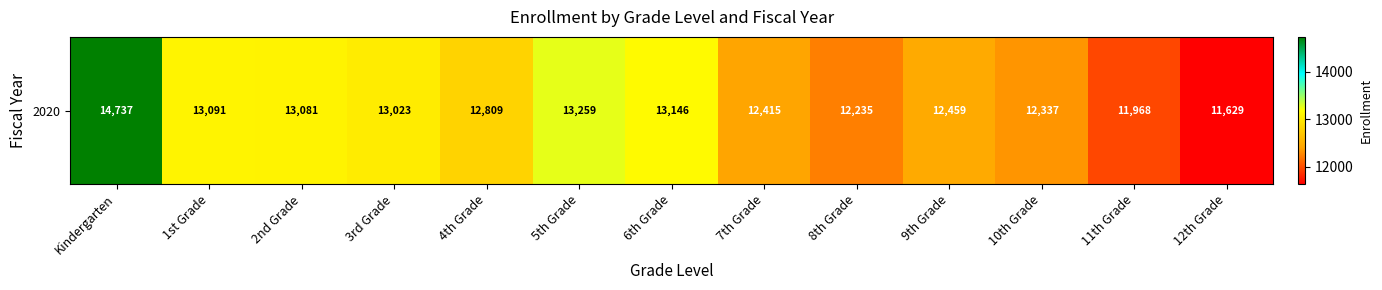

Approximately how many times larger is the value at 11th Grade compared to 4th Grade?

0.9